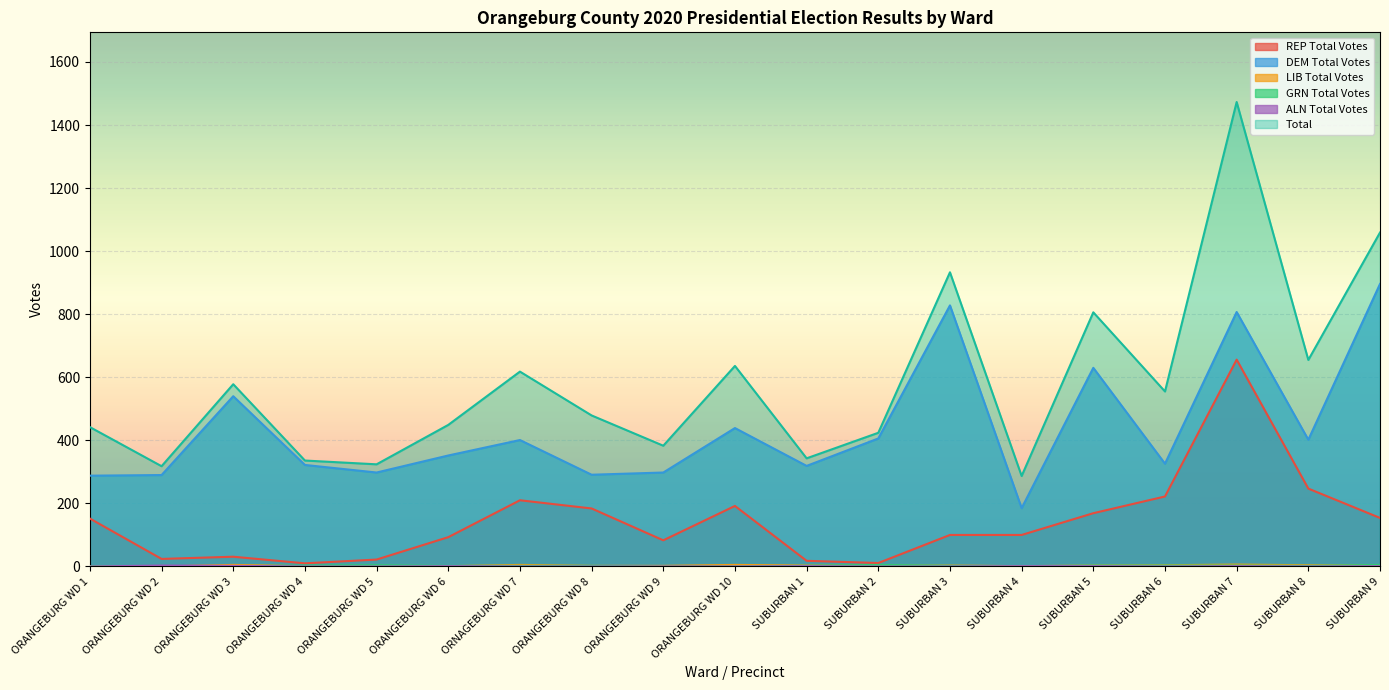

What is the sum of the LIB Total Votes values at ORANGEBURG WD 8 and ORANGEBURG WD 3?

7